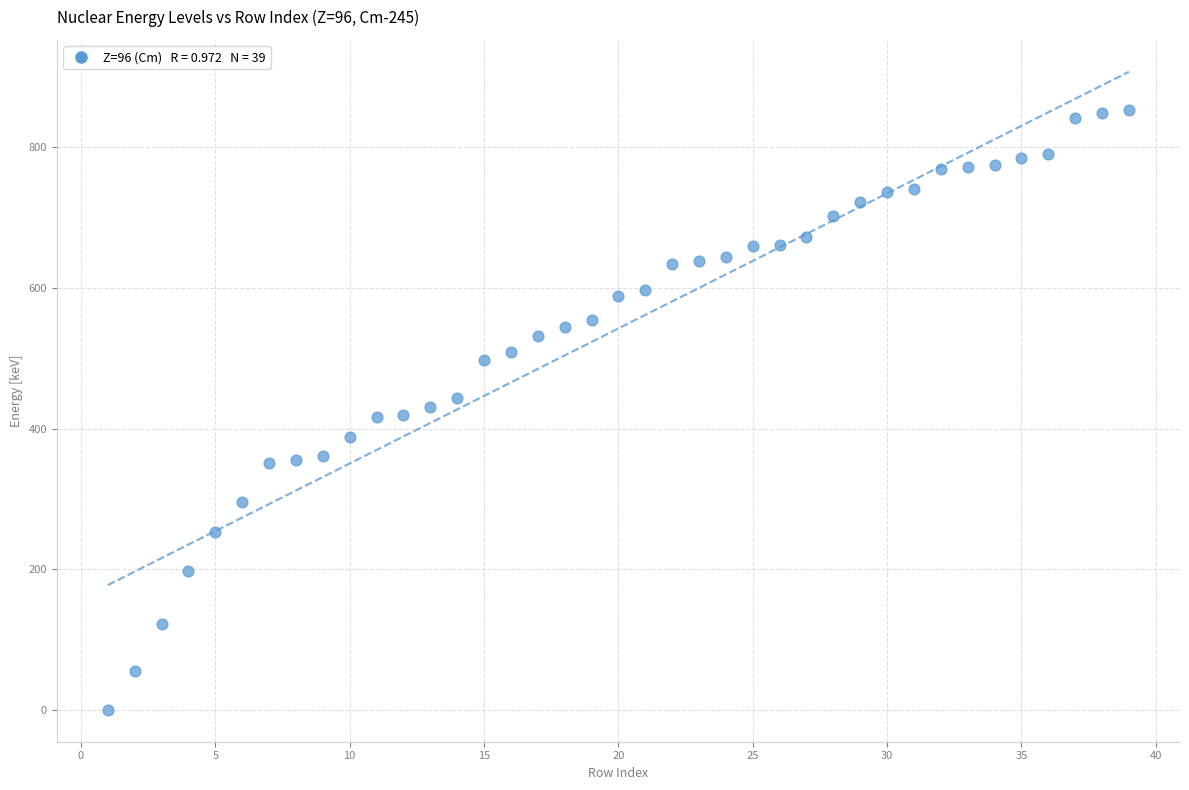

What is the range of X values (max minus min)?

38.0